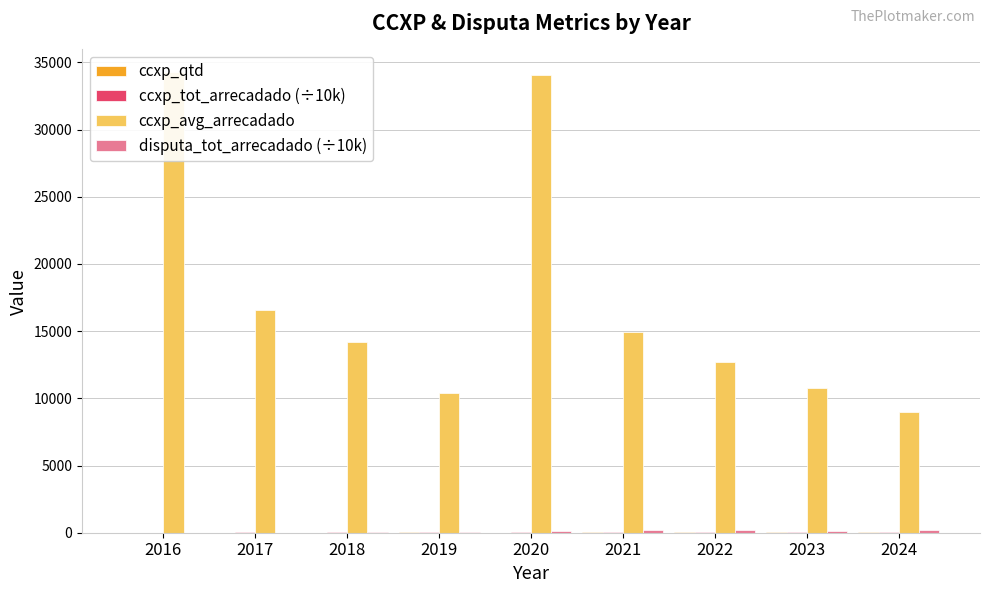

How many data points in disputa_tot_arrecadado (÷10k) are less than 133?

4